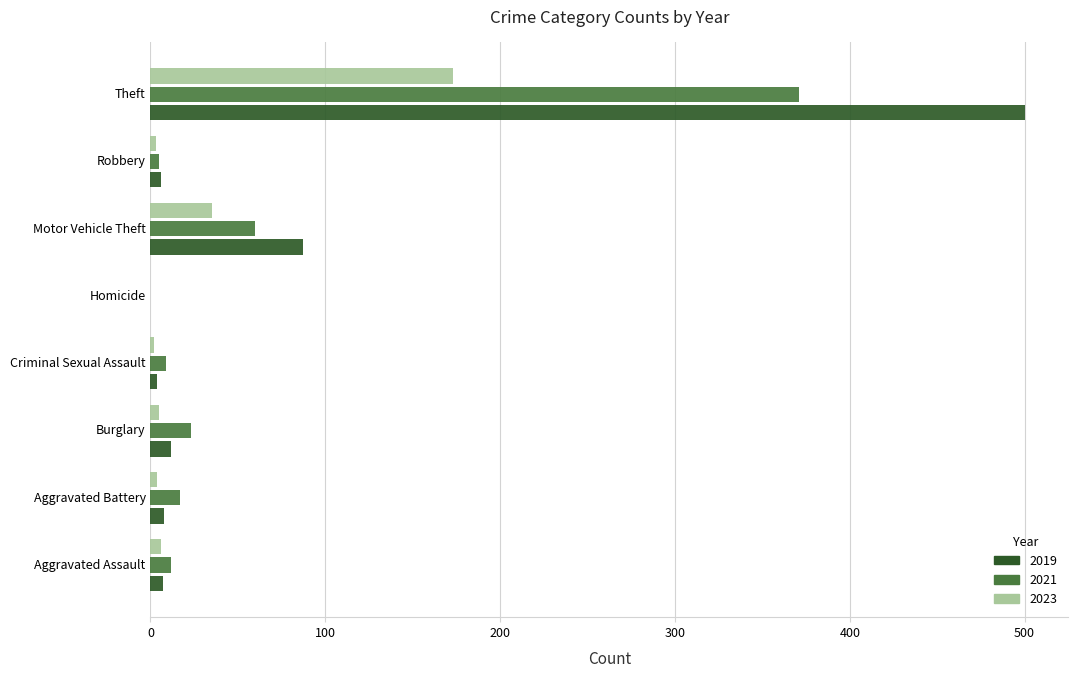

The 2021 series shows 12 at Aggravated Assault. True or false?

True